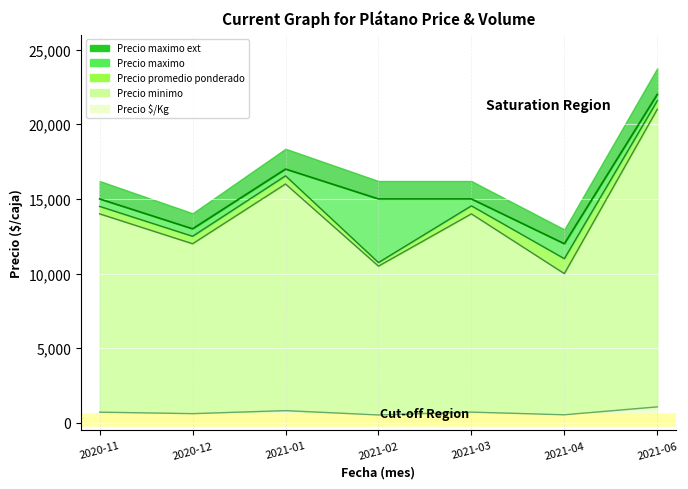

What is the value of the Precio minimo point at the 4th from the left?

10500